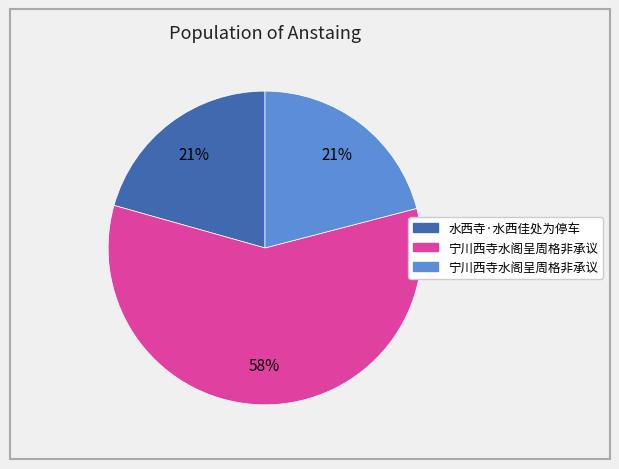

Is there any slice that represents more than half of the pie?

Yes